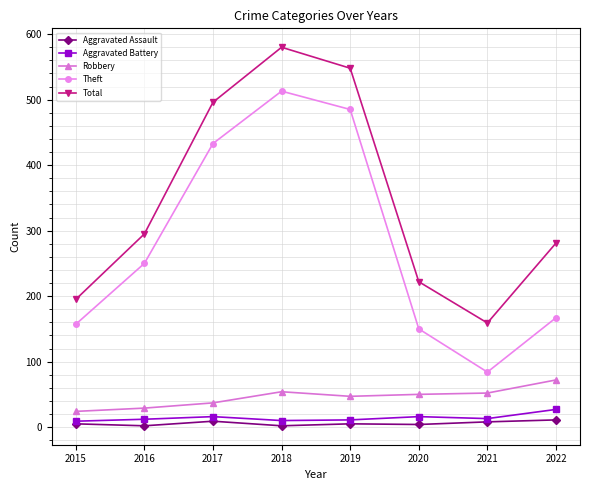

At which category does Total reach its first local valley?

2021